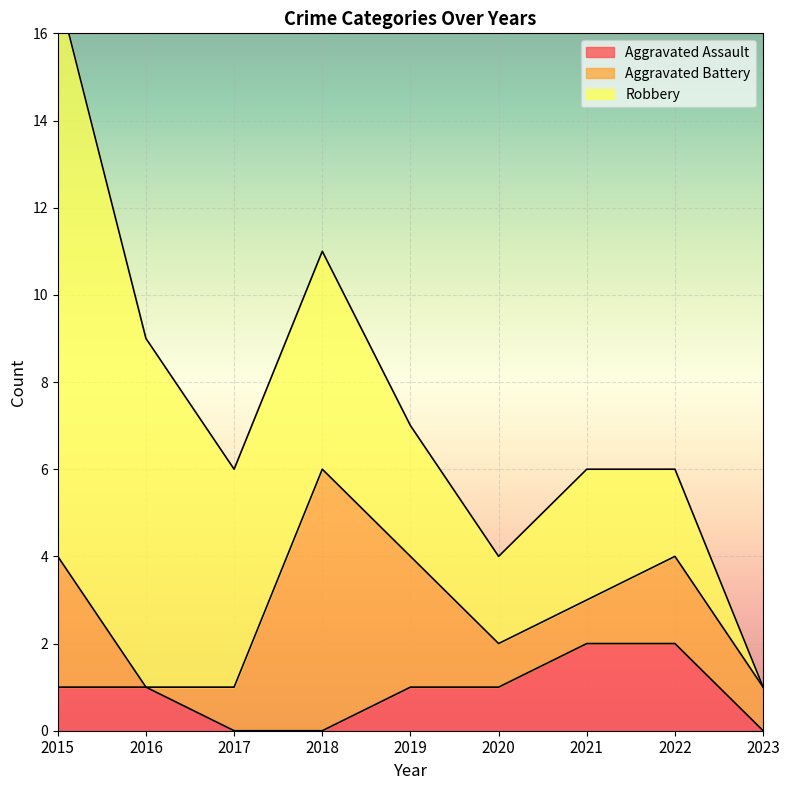

The value of Aggravated Assault at 2018 is 0. True or false?

True